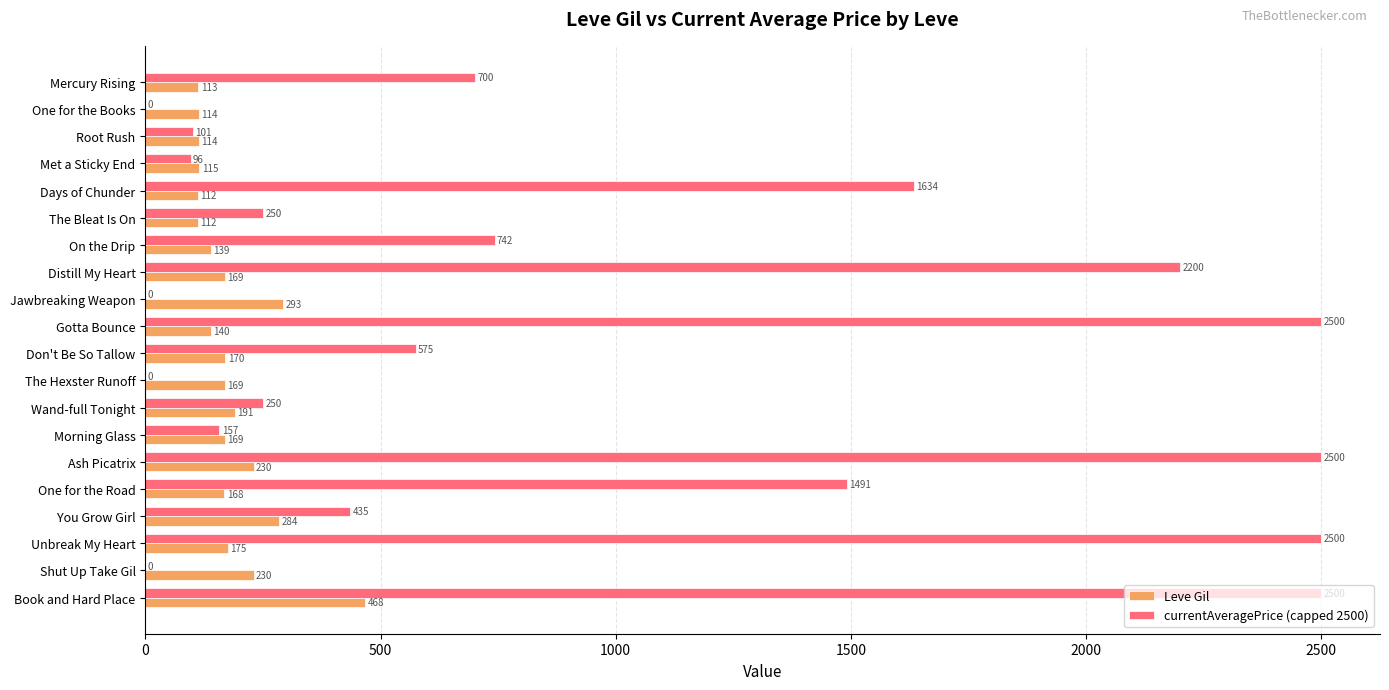

Between Distill My Heart and One for the Road, which series saw the biggest shift?

currentAveragePrice (capped 2500)